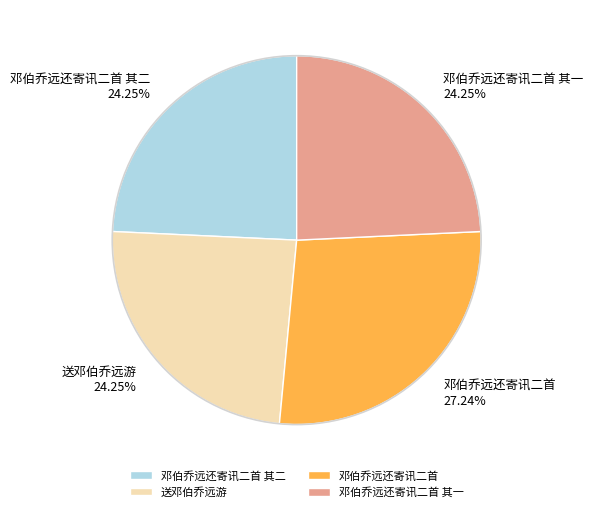

To the nearest percent, what is the combined percentage of 邓伯乔远还寄讯二首 其一 and 邓伯乔远还寄讯二首 其二?

49%